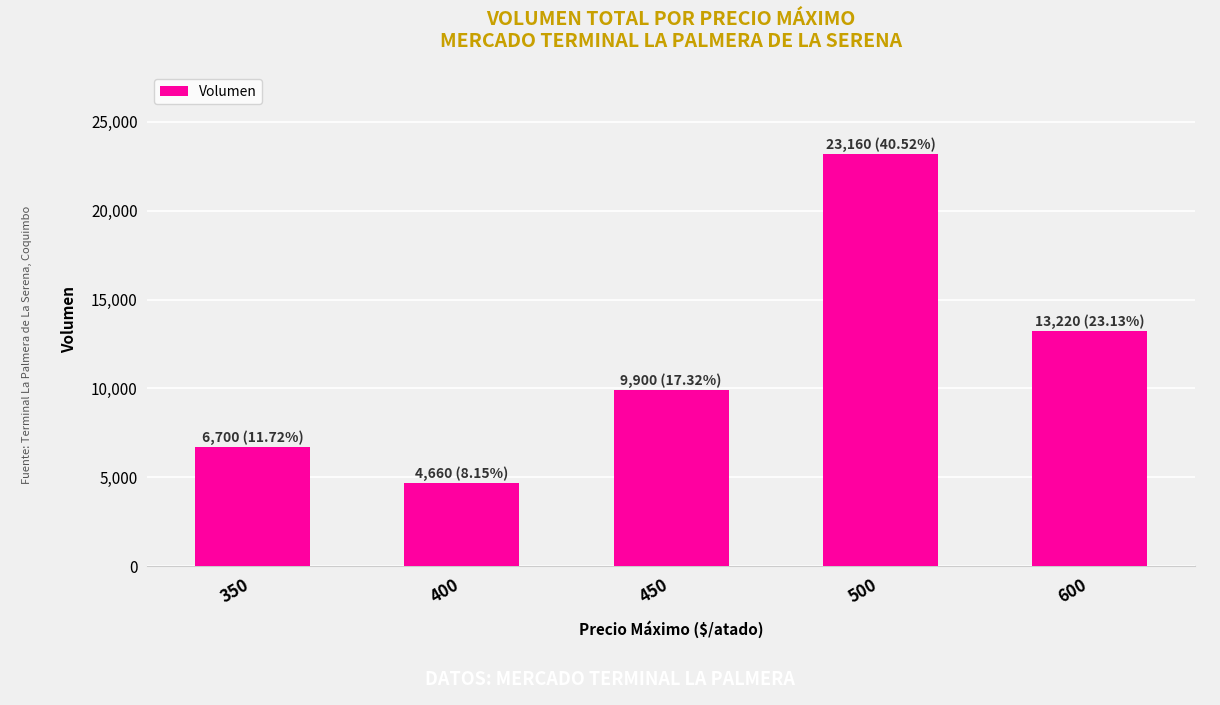

What value does the data have at 350?

6700